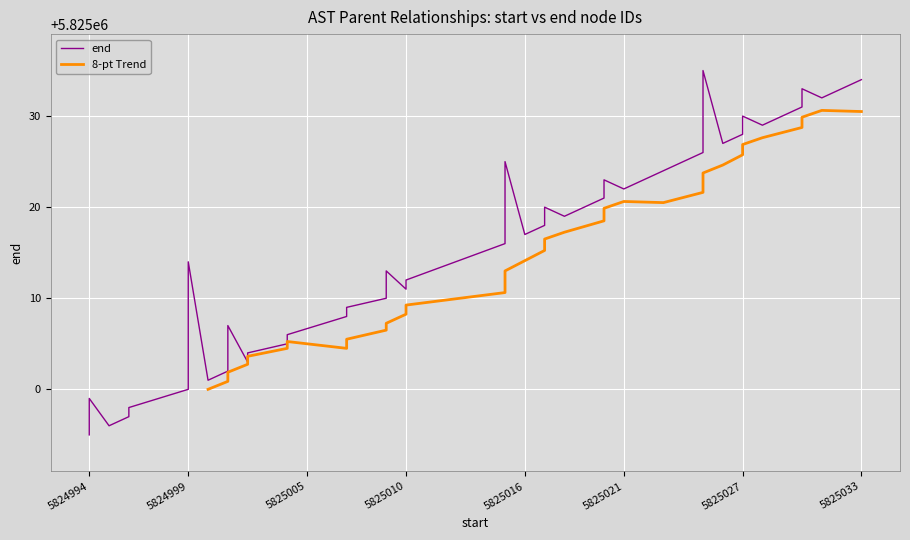

Between 5825025 and 5824999, which is larger?

5825025